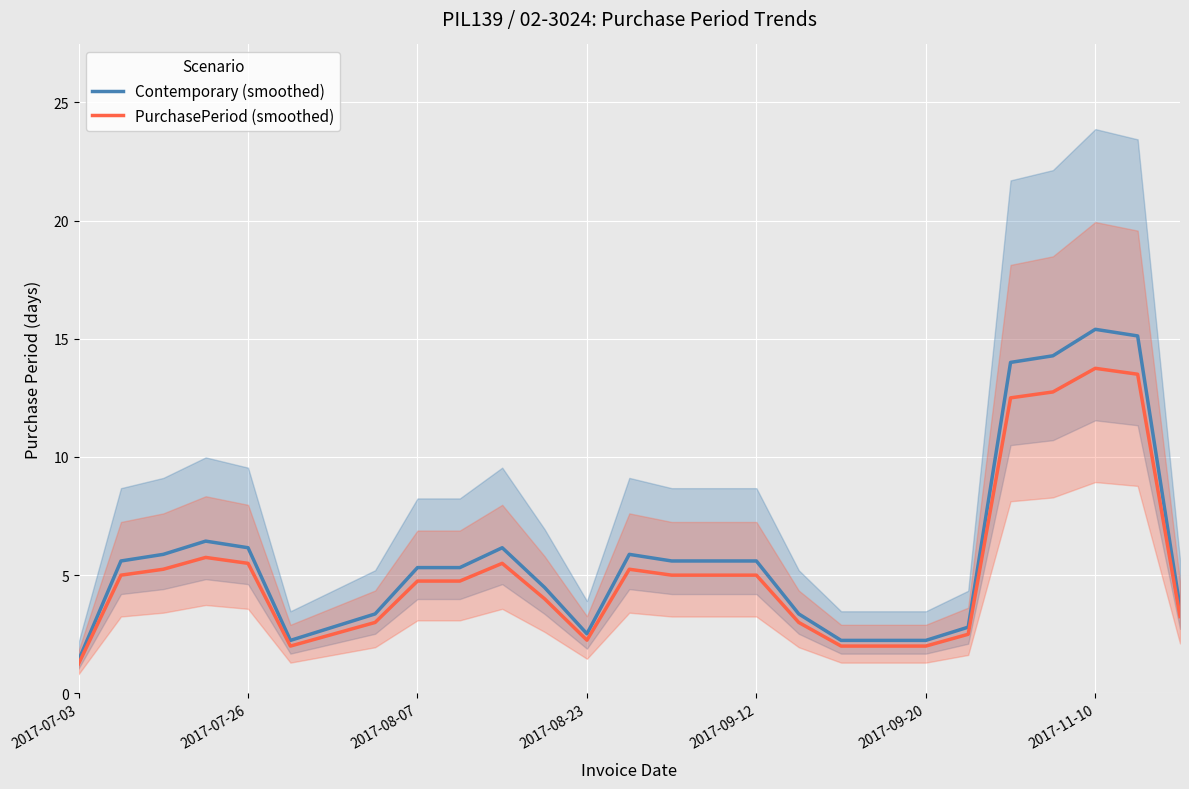

Which series has the largest total across all categories?

Contemporary (smoothed)